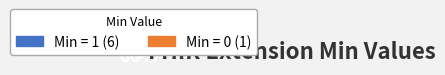

Count the number of slices in the pie.

2